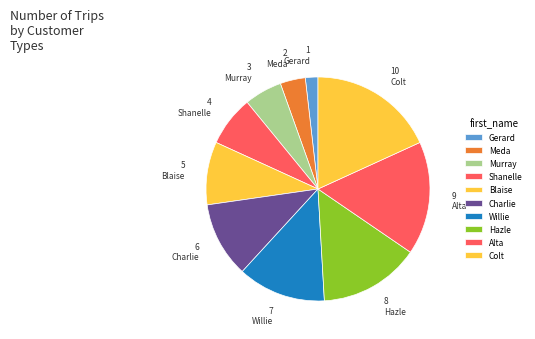

Do Meda and Gerard together represent more than half of the pie?

No